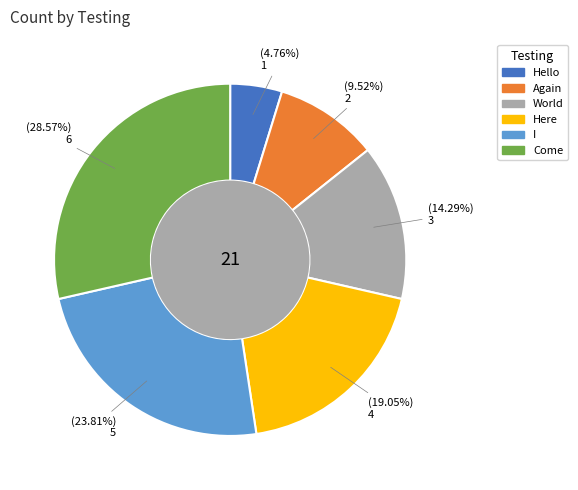

Which category has the smallest portion of the pie?

Hello